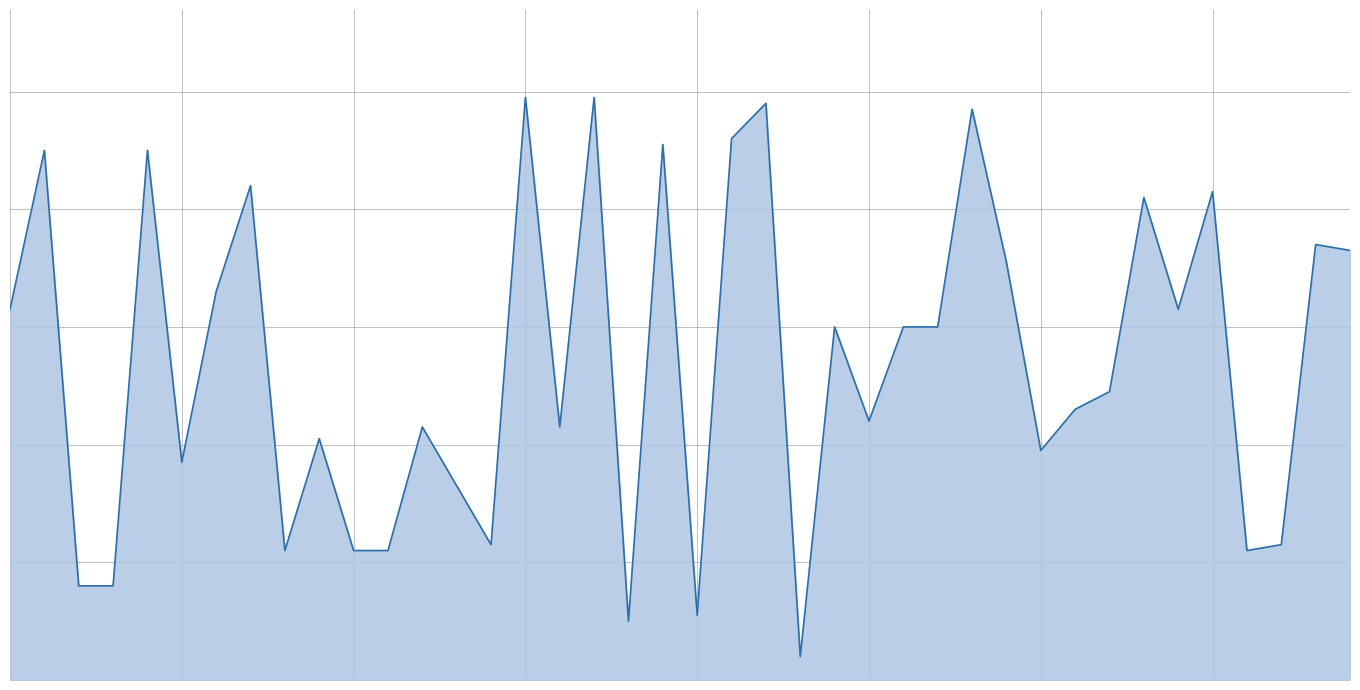

At which label does the data first exceed 600?

1